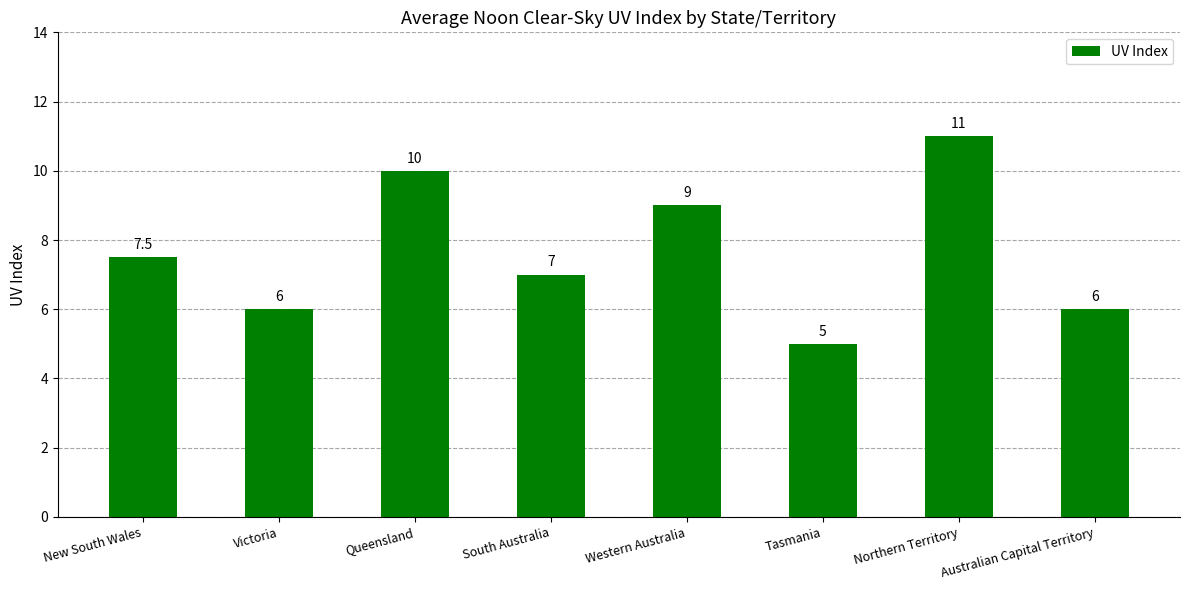

Is it true that the value at Western Australia is 5.2?

False